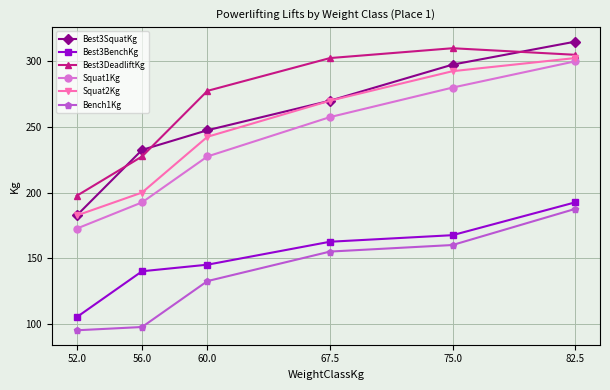

True or false: Squat2Kg has more than 0 points higher than both neighbors.

False